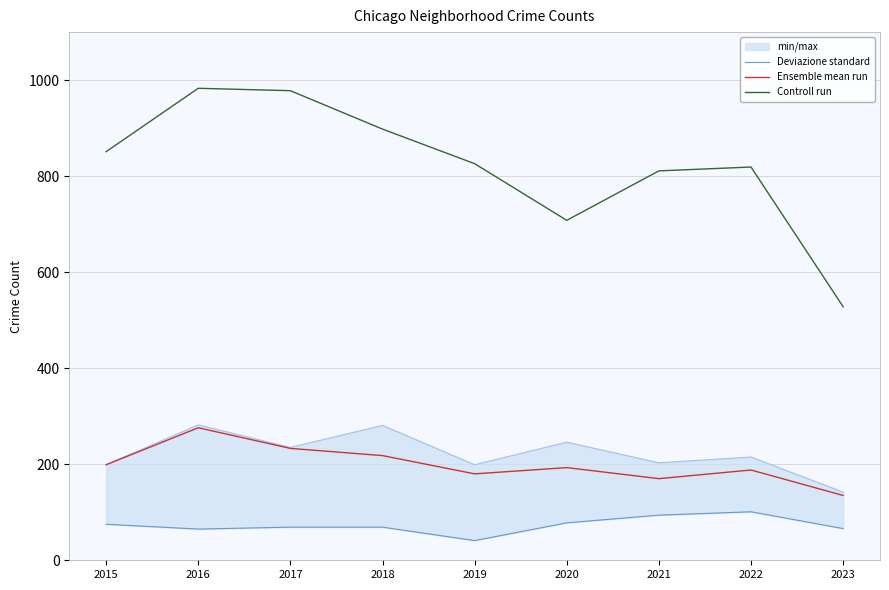

The Controll run series shows 243 at 2015. True or false?

False